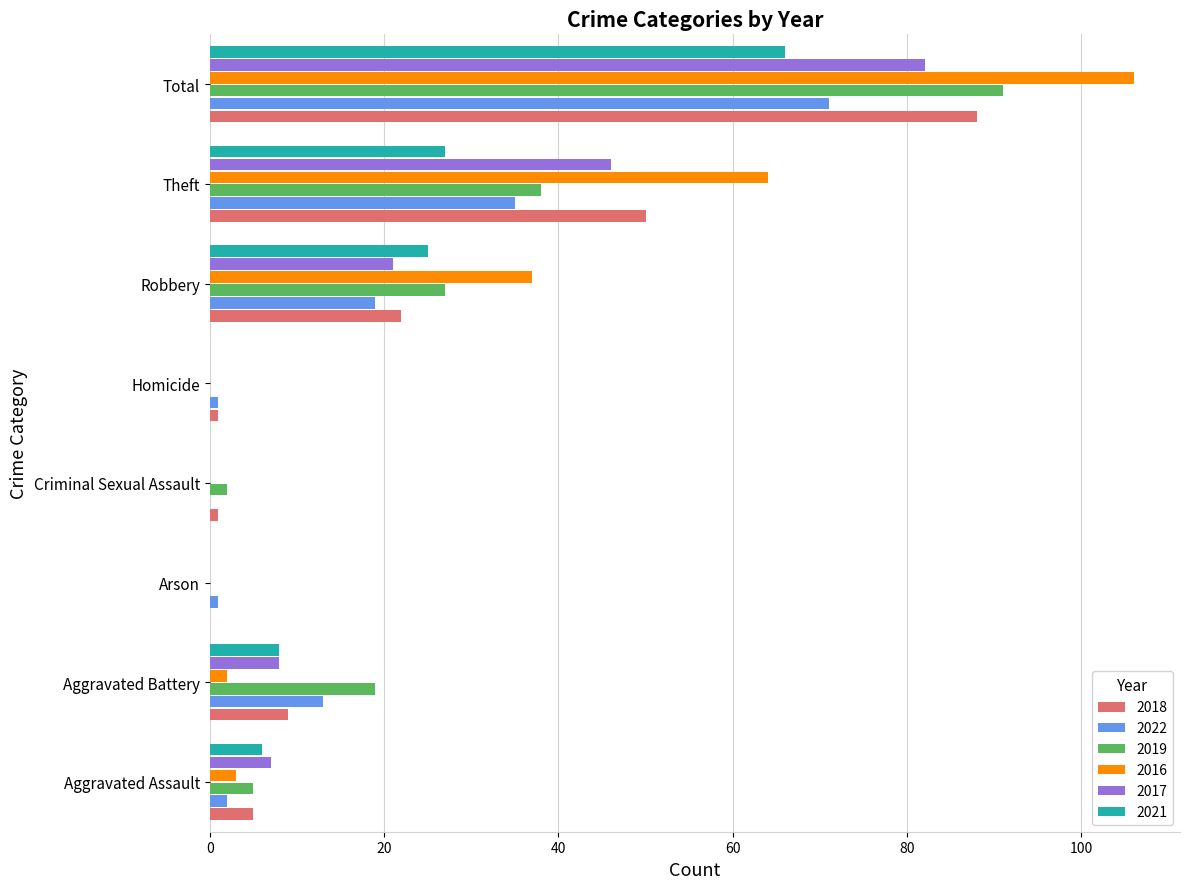

What is the sum of all 2019 values?

182